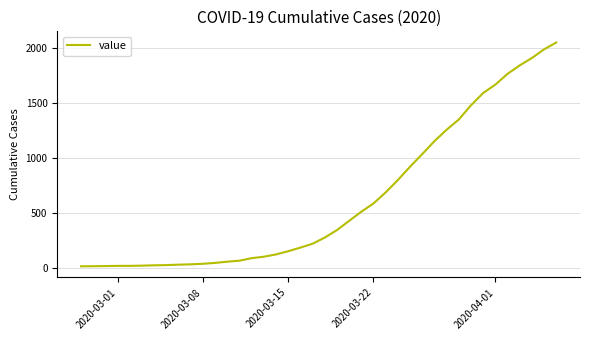

What is the difference between the second highest and second lowest values?

1971